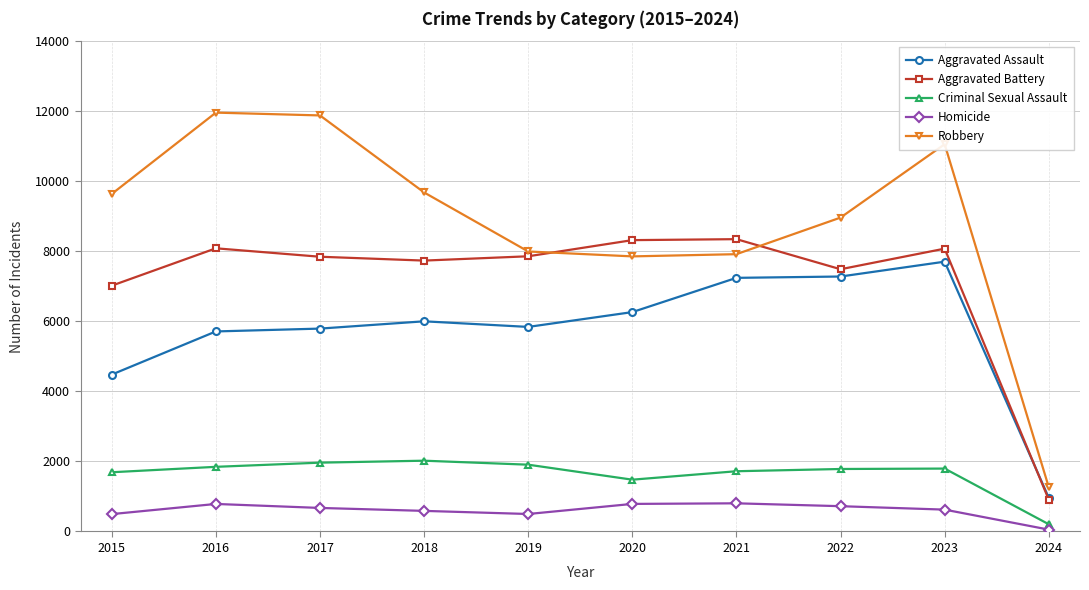

True or false: Aggravated Battery and Criminal Sexual Assault cross at least once.

False